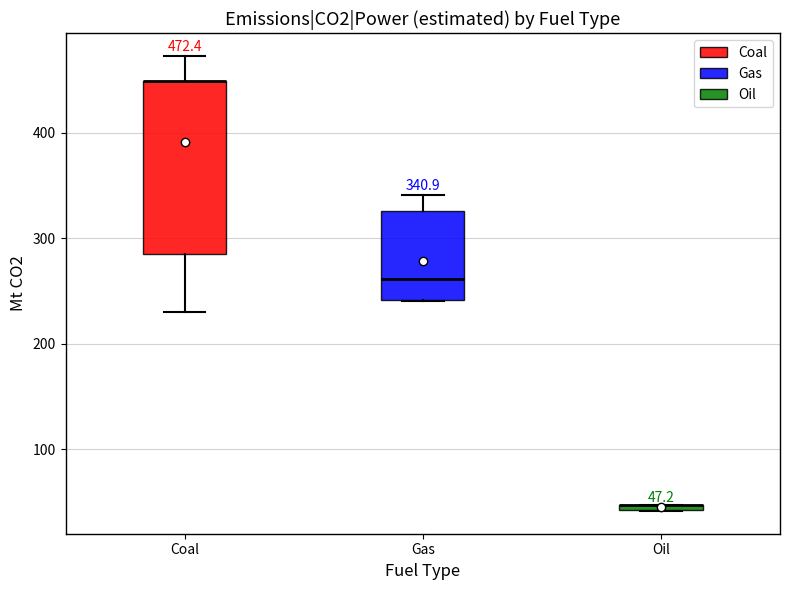

Which box is the tallest, from its lower edge to its upper edge?

Coal